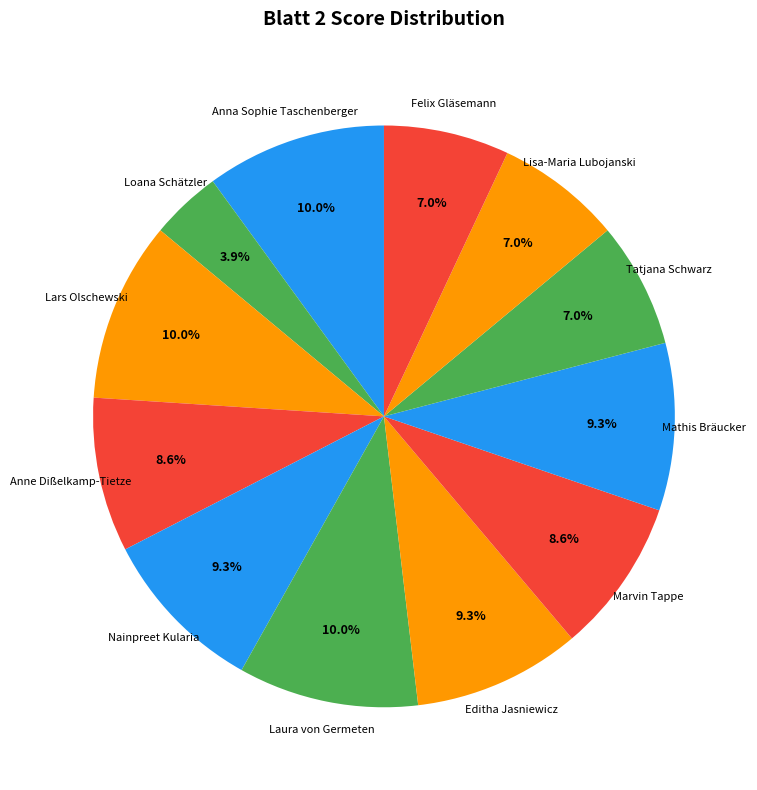

Approximately how many times larger is the value at Nainpreet Kularia compared to Anna Sophie Taschenberger?

0.9